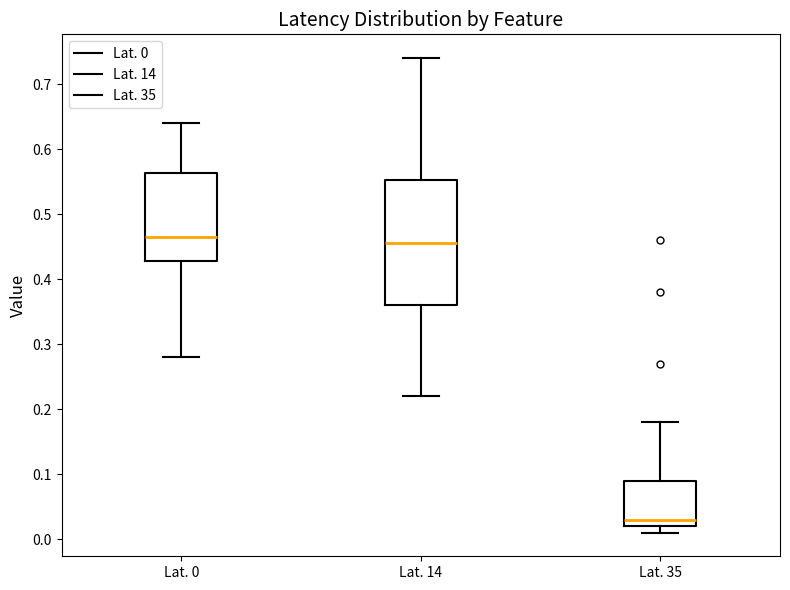

Reading left to right, read every box against the y-axis: the position of its median line, the range the box covers, and the ends of its whiskers. The values are not printed on the chart, so give them approximately, as read against the axis.

Lat. 0: median 0.47, box 0.43 to 0.56, whiskers 0.28 to 0.64
Lat. 14: median 0.46, box 0.36 to 0.55, whiskers 0.22 to 0.74
Lat. 35: median 0.03, box 0.02 to 0.09, whiskers 0.01 to 0.18